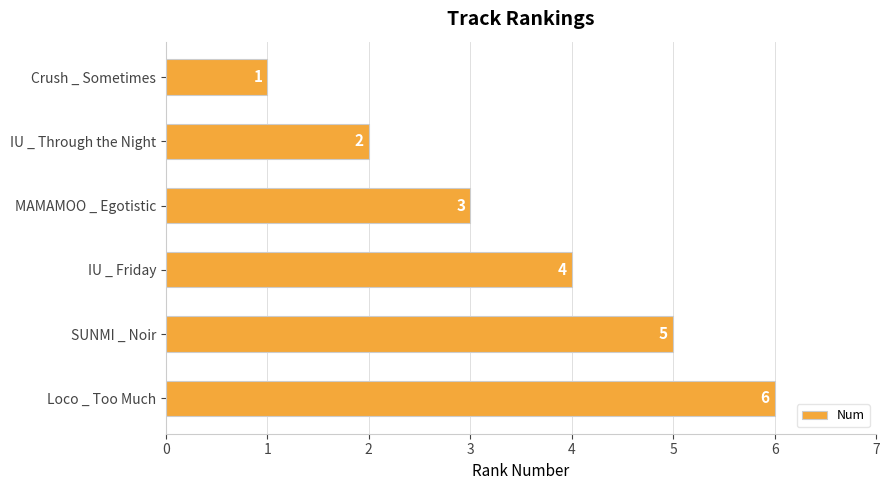

What is the average value?

4